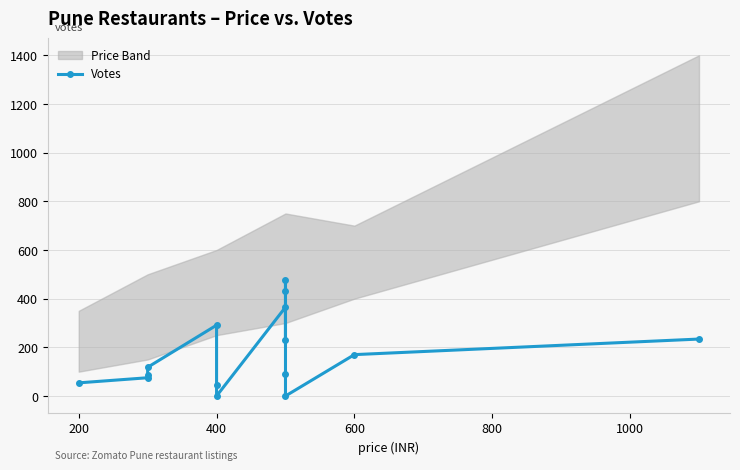

How many points are higher than both their immediate neighbors (excluding endpoints)?

3